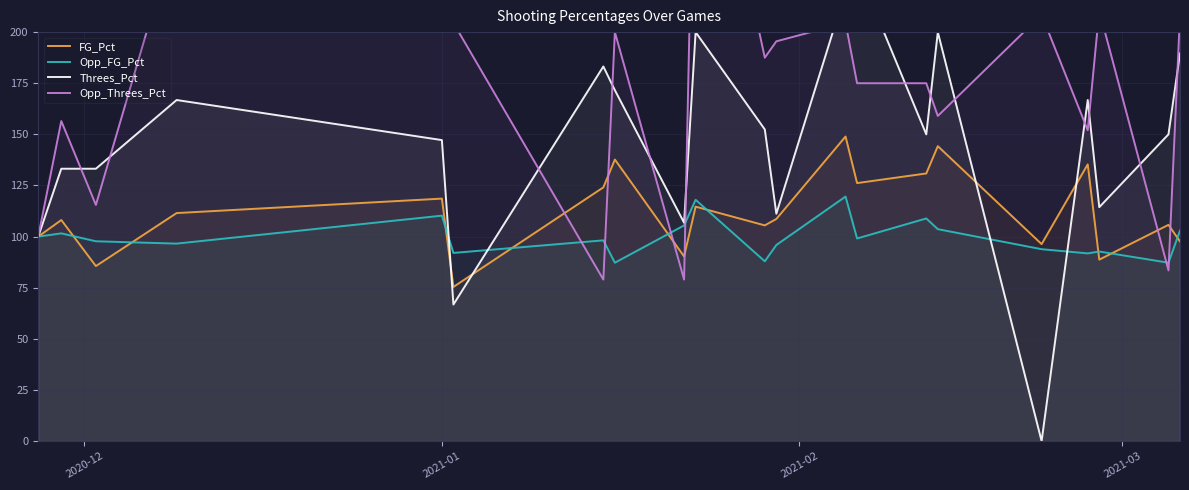

What is the minimum value for Opp_FG_Pct?

87.2